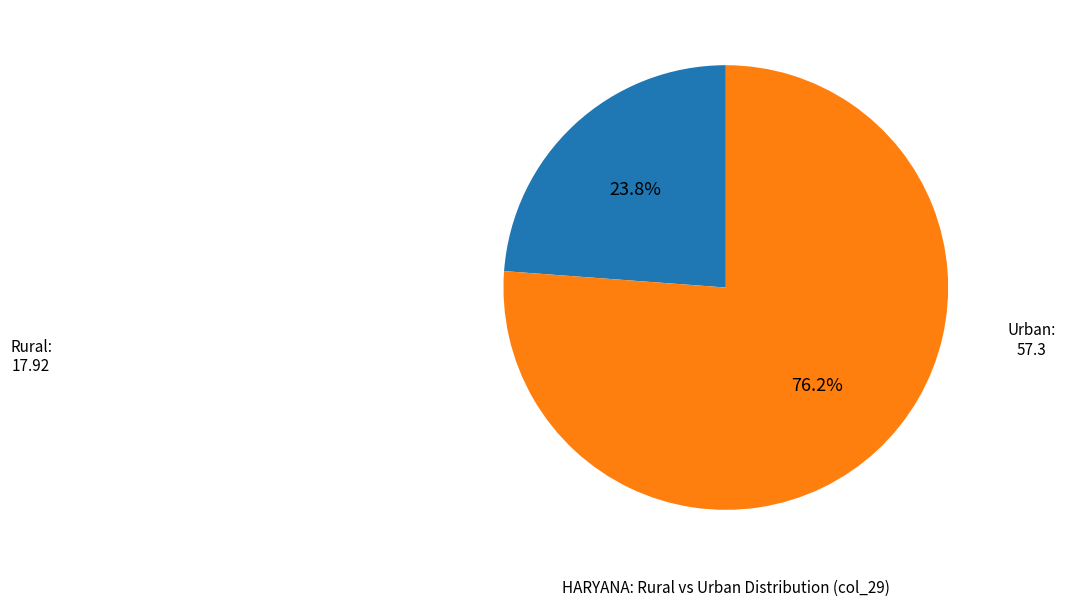

Is there a majority slice in this chart?

Yes